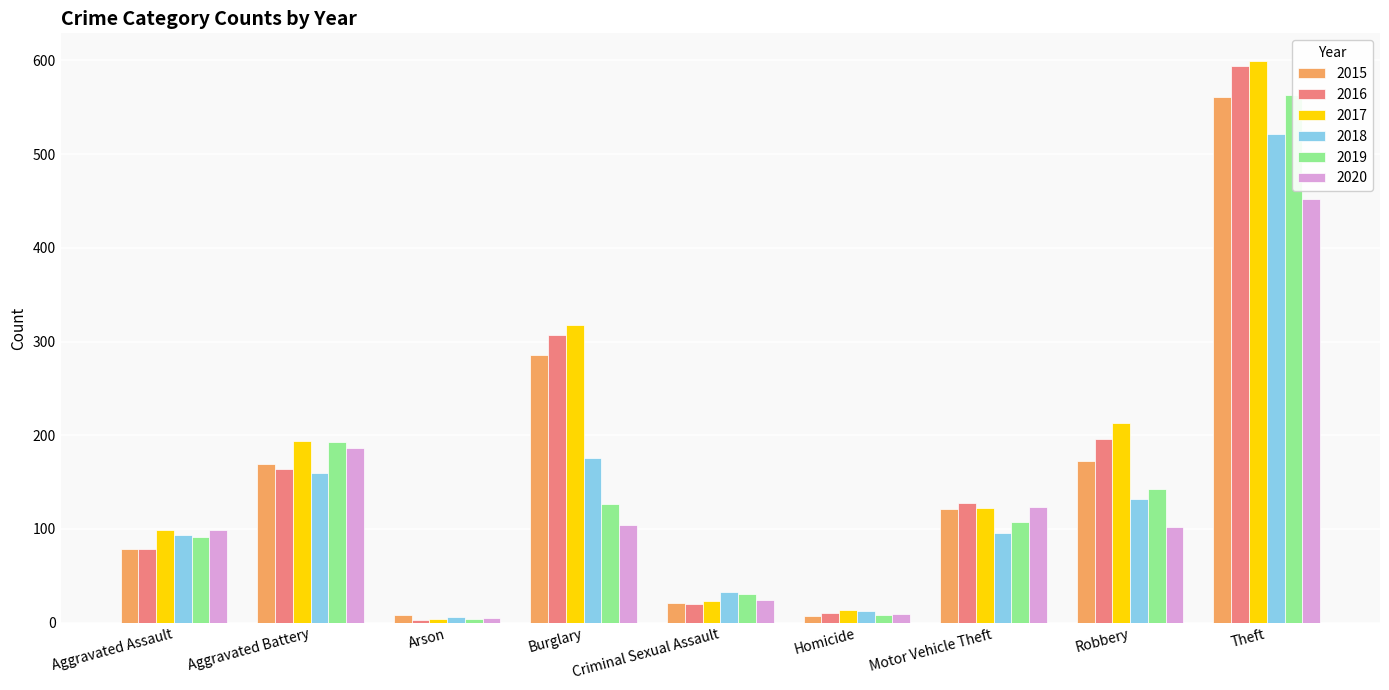

What is the difference between the maximum and second lowest values in the 2020 series?

443